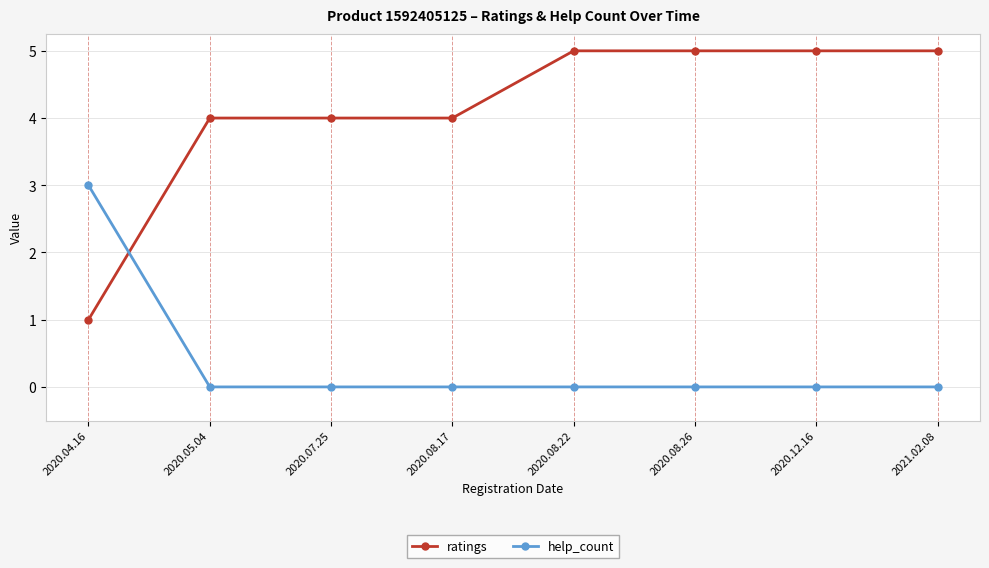

What is the label of the 2nd point from the left?

2020.05.04